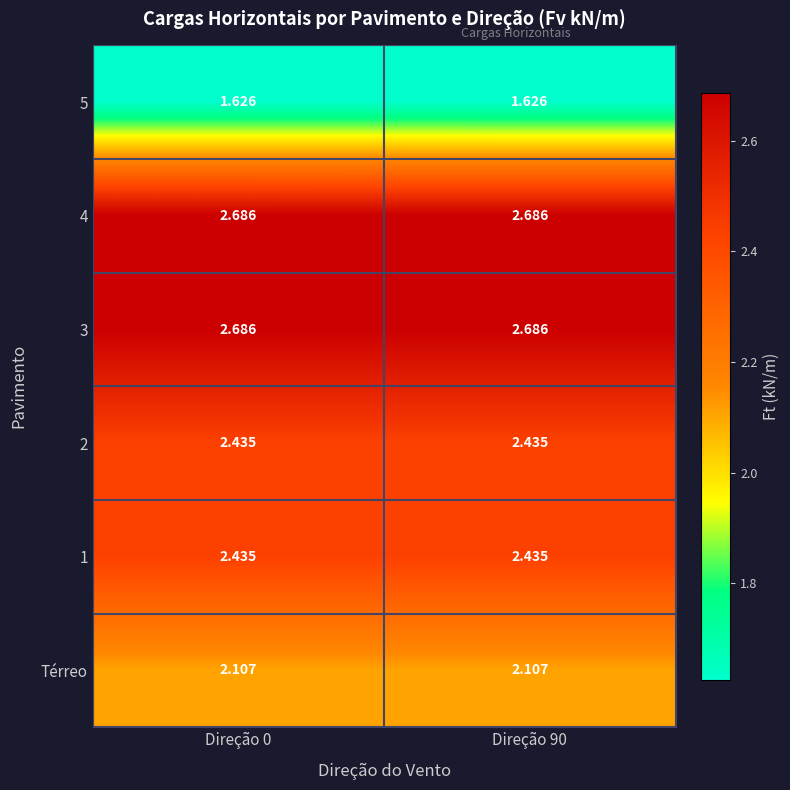

Reading left to right, list all the values displayed in this chart.

5: Direção 0=1.6	Direção 90=1.6
4: Direção 0=2.7	Direção 90=2.7
3: Direção 0=2.7	Direção 90=2.7
2: Direção 0=2.4	Direção 90=2.4
1: Direção 0=2.4	Direção 90=2.4
Térreo: Direção 0=2.1	Direção 90=2.1